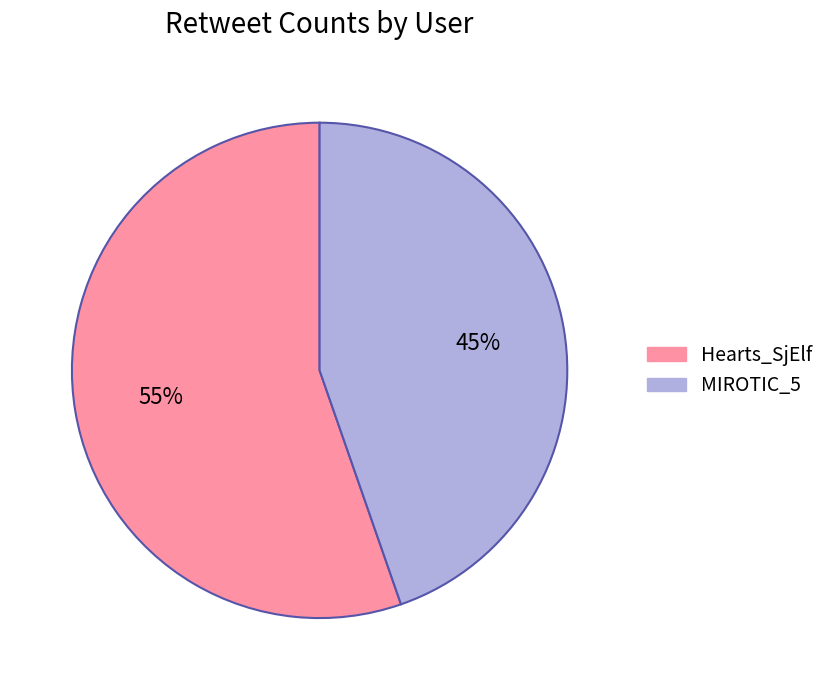

To the nearest percent, what is the average slice percentage?

50%